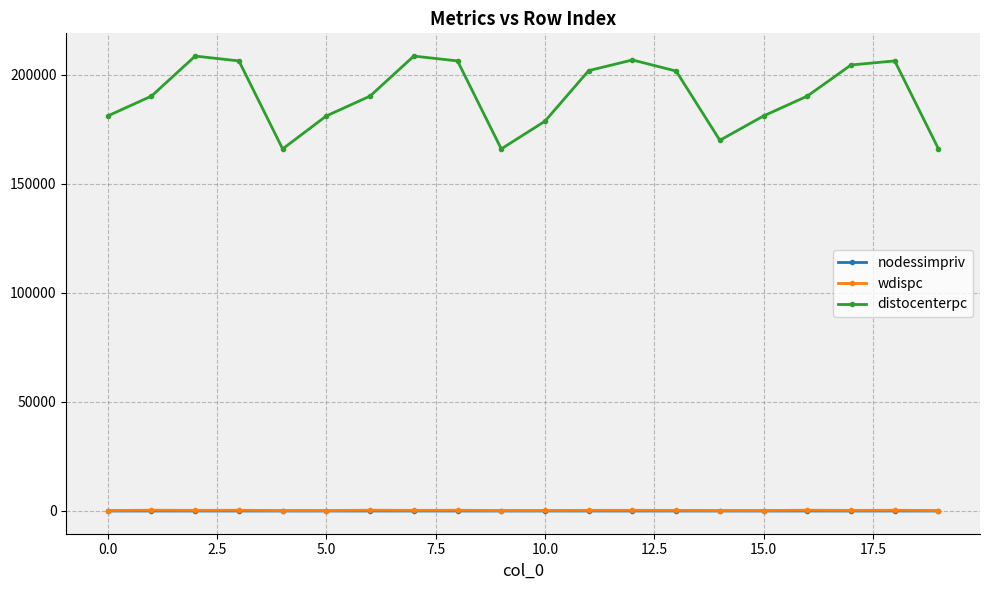

True or false: distocenterpc and nodessimpriv cross at least once.

False